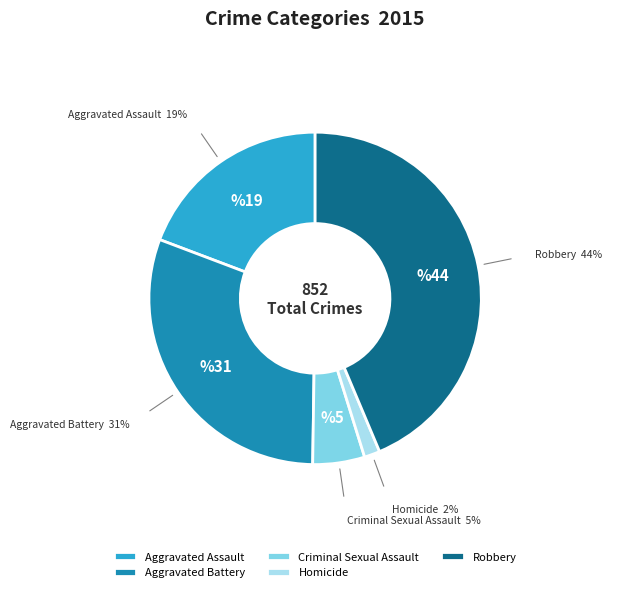

Is it true that Criminal Sexual Assault is 1% of the pie?

False